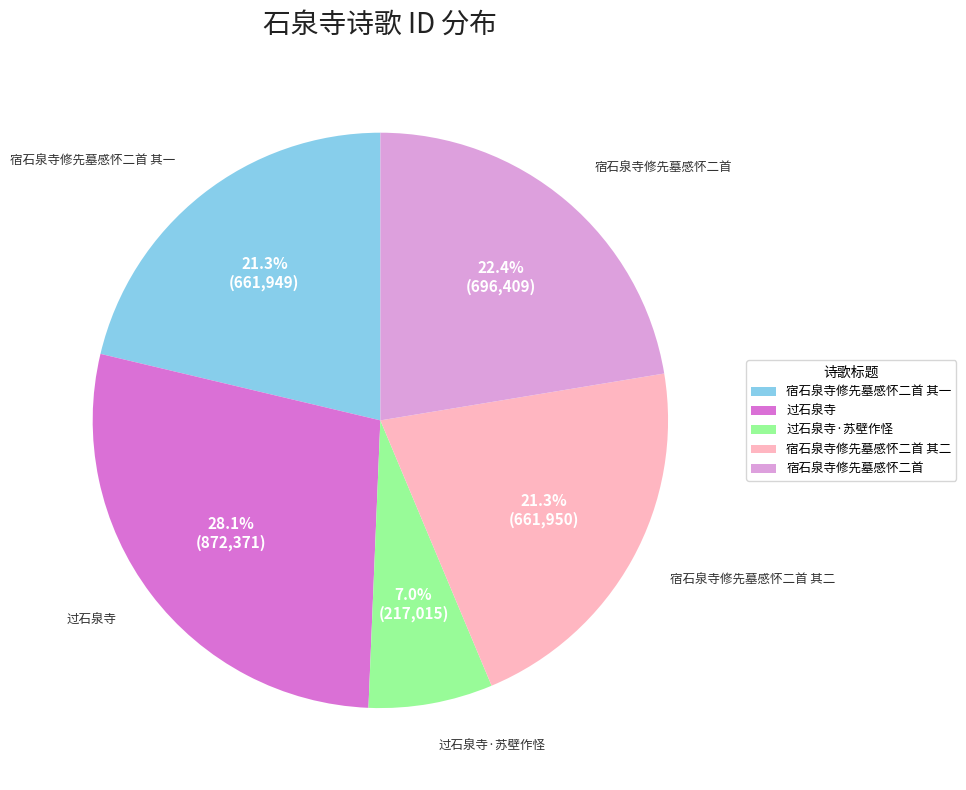

Count the number of slices in the pie.

5